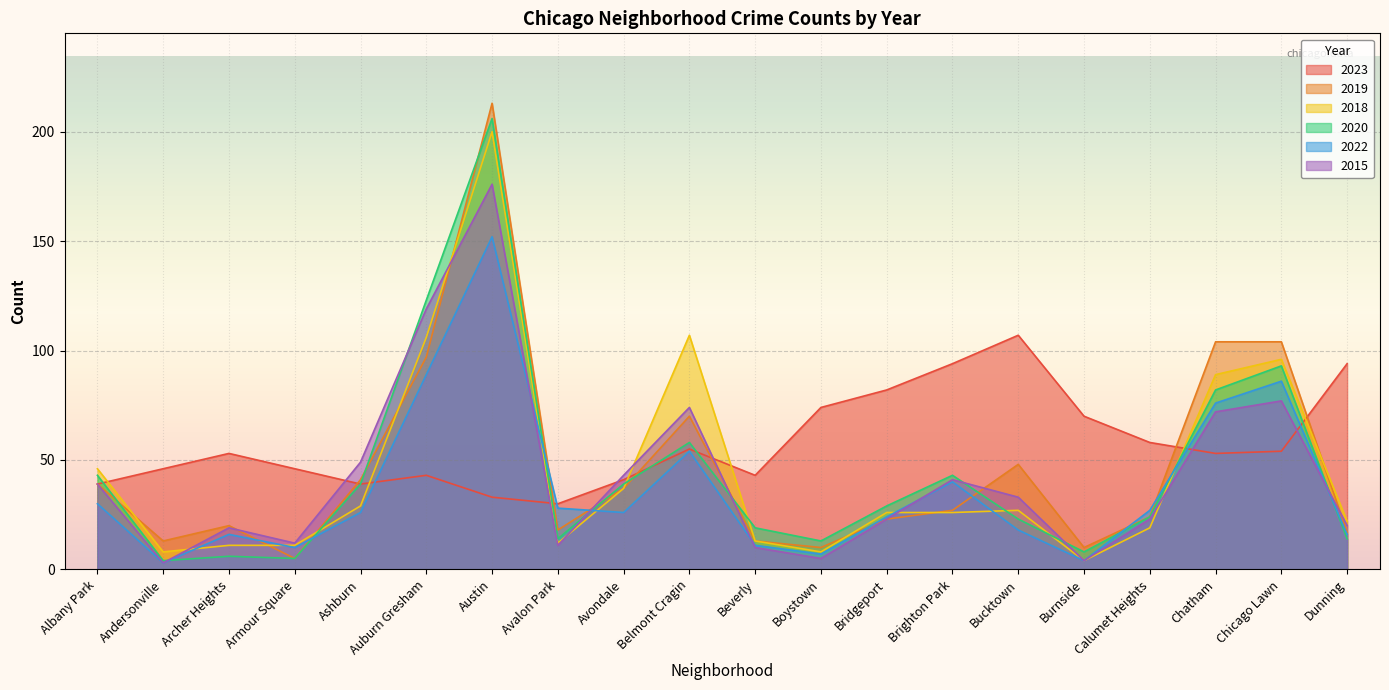

Which series changed the most between Belmont Cragin and Brighton Park?

2018